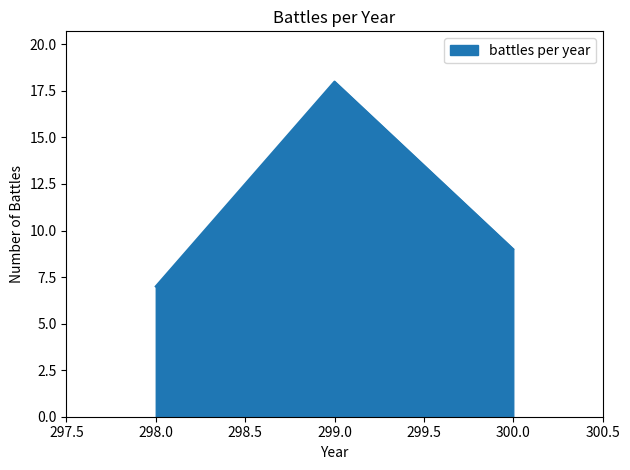

Which label corresponds to the smallest value in the chart?

298.0